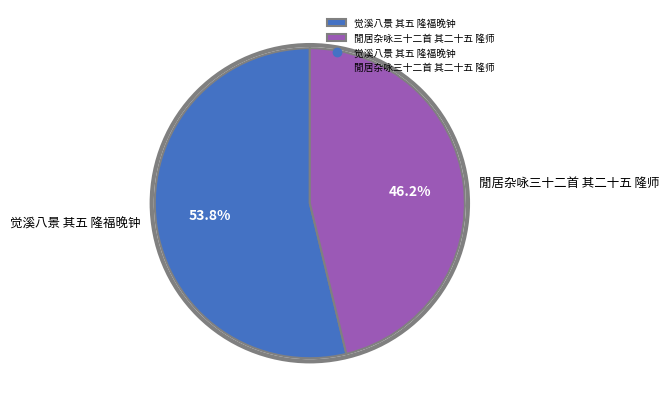

How many segments does this pie chart have?

2